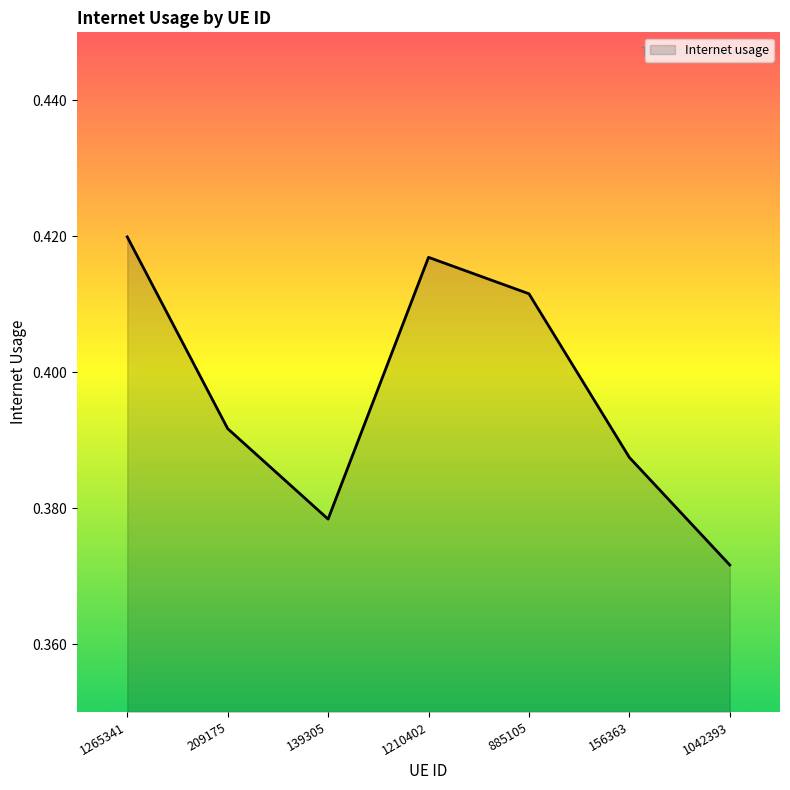

Which label corresponds to the largest value in the chart?

1265341